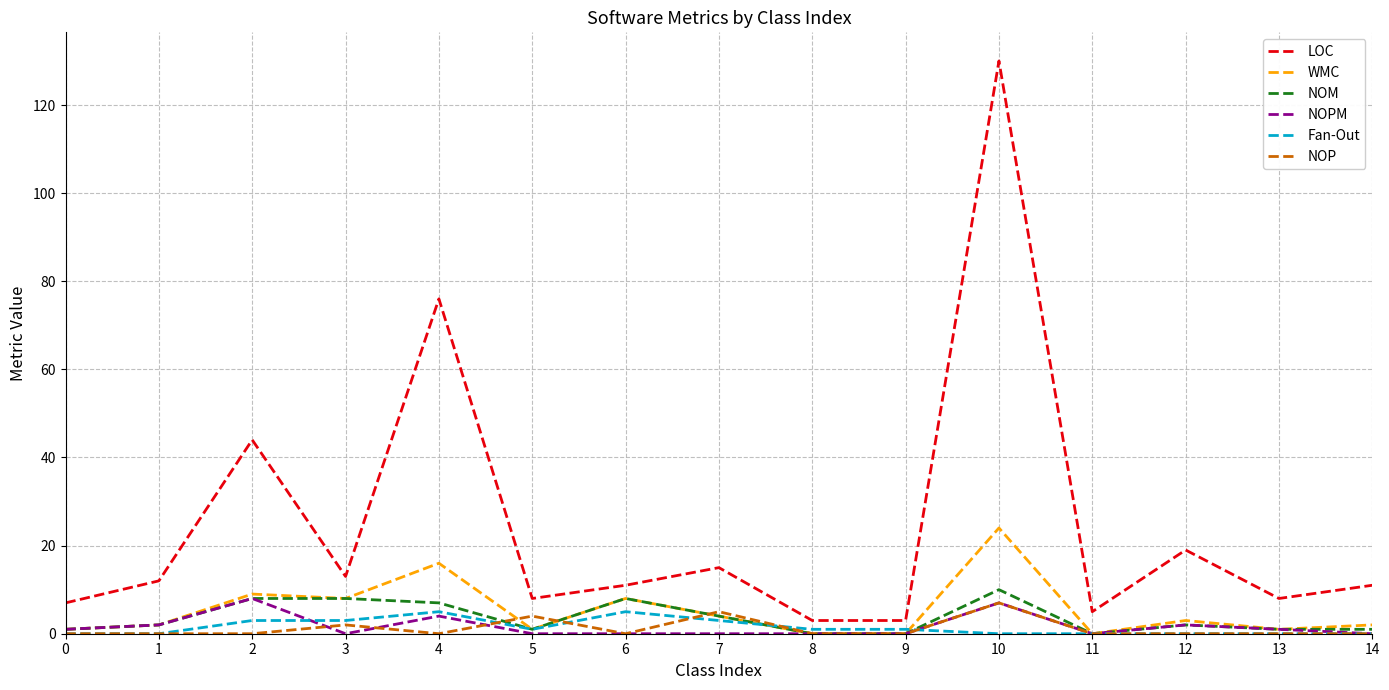

What is the total value across all series at 1?

18